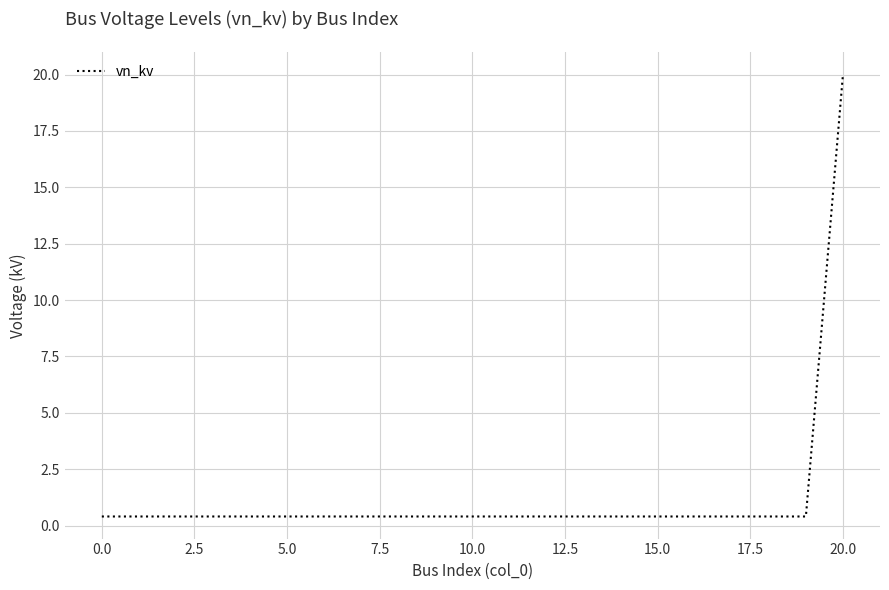

What is the smallest value displayed?

0.4